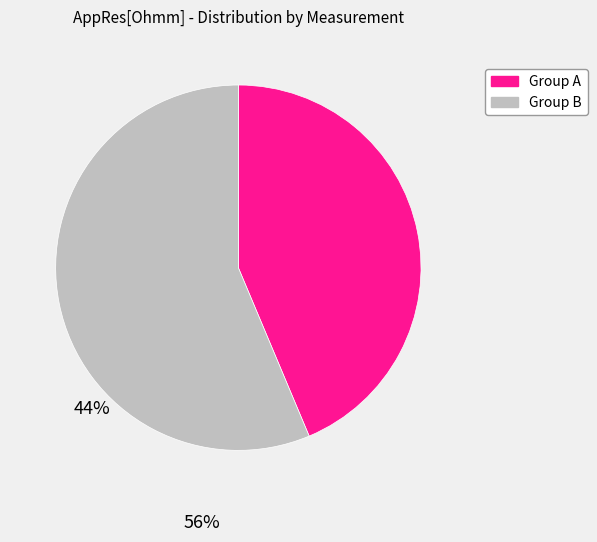

How many segments does this pie chart have?

2